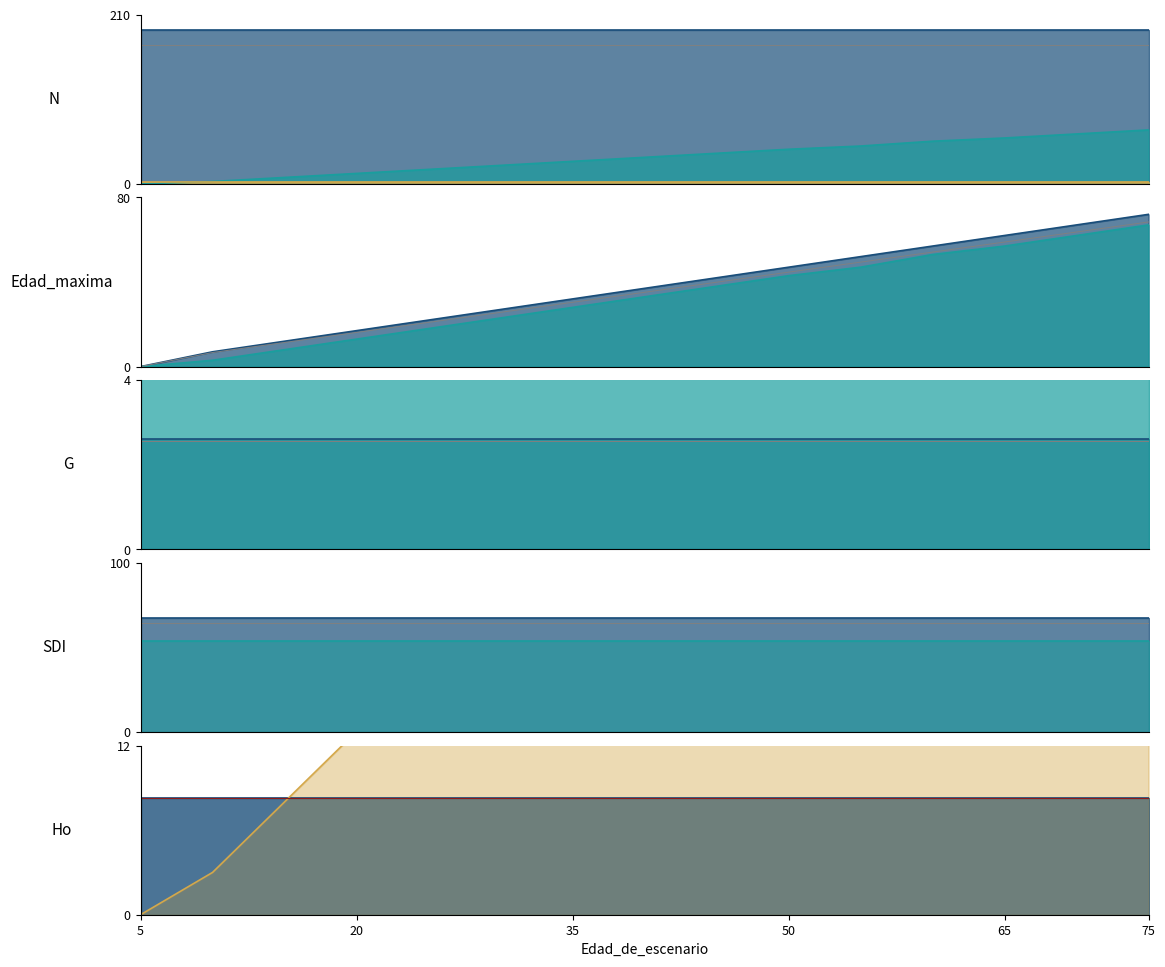

What is the value of the G_ref point at the 13th from the left?

2.6